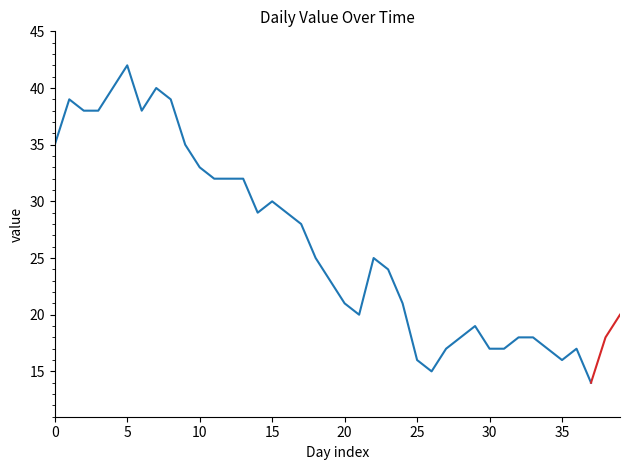

What is the label of the 37th point from the left?

36